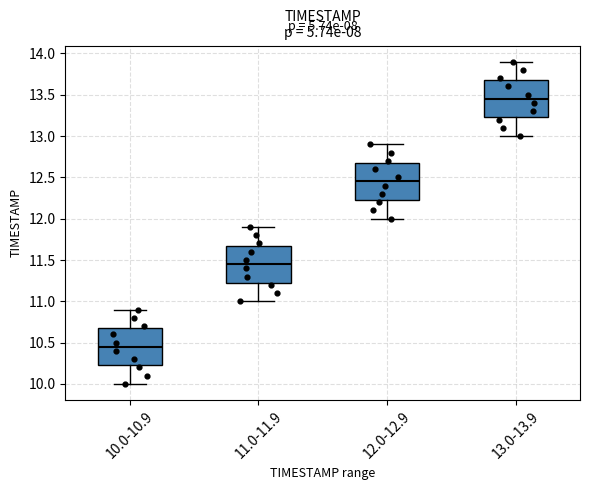

Which box's median line is the highest?

13.0-13.9